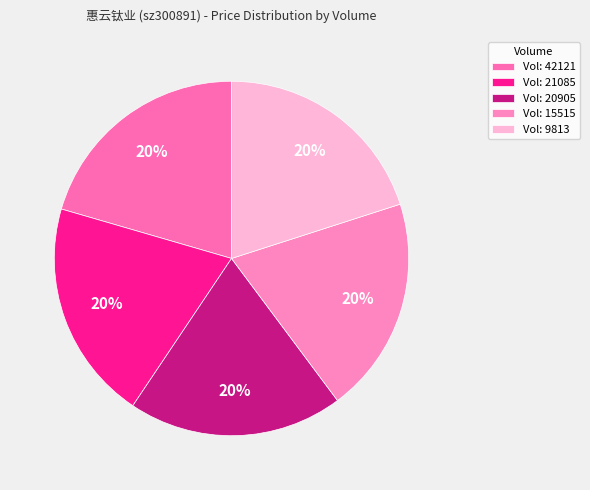

Which slice is the largest?

42121